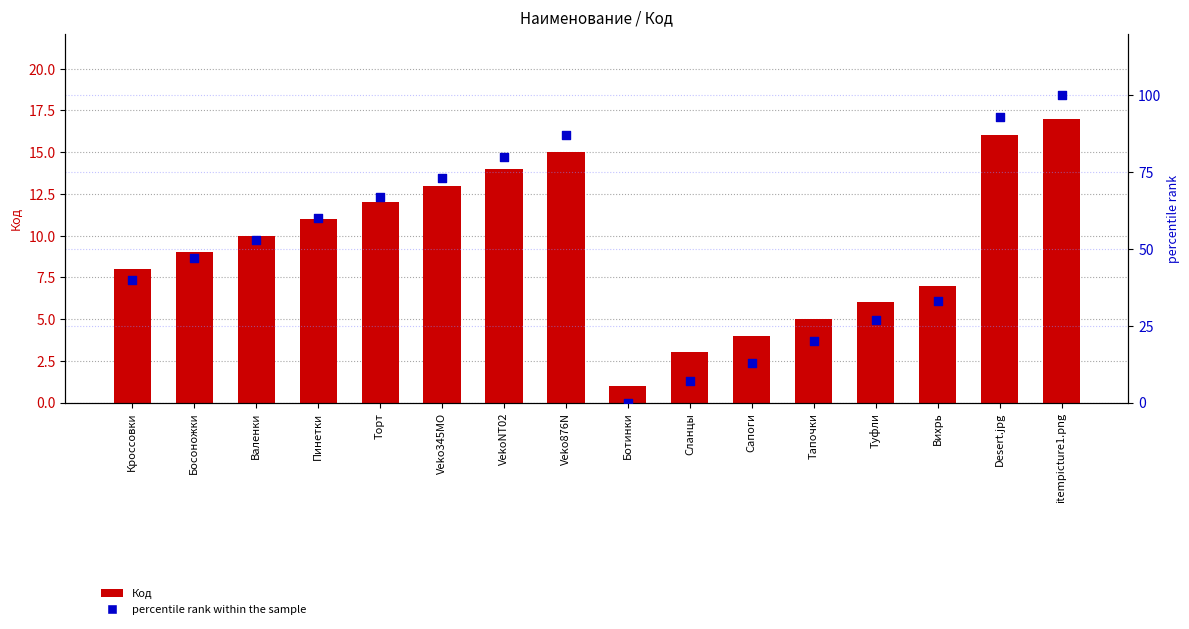

Which series reaches the maximum Y coordinate?

percentile rank within the sample